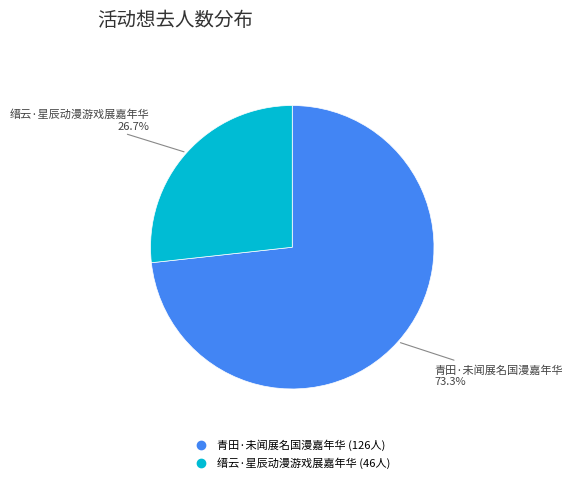

Approximately how many times larger is the value at 缙云·星辰动漫游戏展嘉年华 compared to 青田·未闻展名国漫嘉年华?

0.4